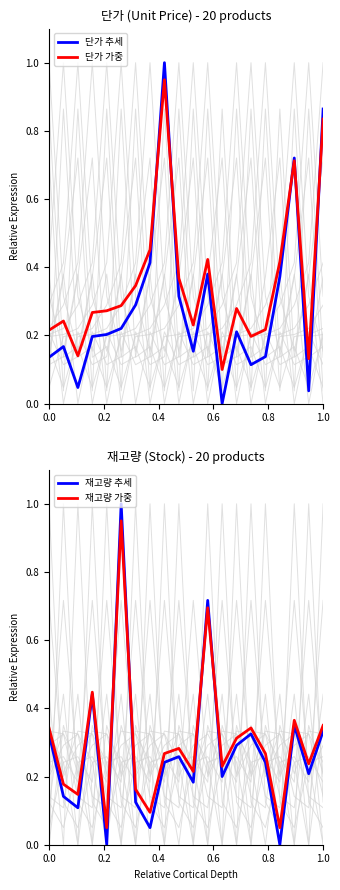

Reading left to right, transcribe all the data shown in this chart.

단가 추세: 0.1	0.2	0.0	0.2	0.2	0.2	0.3	0.4	1.0	0.3	0.2	0.4	0.0	0.2	0.1	0.1	0.4	0.7	0.0	0.9
단가 가중: 0.2	0.2	0.1	0.3	0.3	0.3	0.3	0.5	0.9	0.4	0.2	0.4	0.1	0.3	0.2	0.2	0.4	0.7	0.1	0.8
재고량 추세: 0.3	0.1	0.1	0.4	0.0	1.0	0.1	0.1	0.2	0.3	0.2	0.7	0.2	0.3	0.3	0.2	0.0	0.3	0.2	0.3
재고량 가중: 0.3	0.2	0.1	0.4	0.1	1.0	0.2	0.1	0.3	0.3	0.2	0.7	0.2	0.3	0.3	0.3	0.1	0.4	0.2	0.3